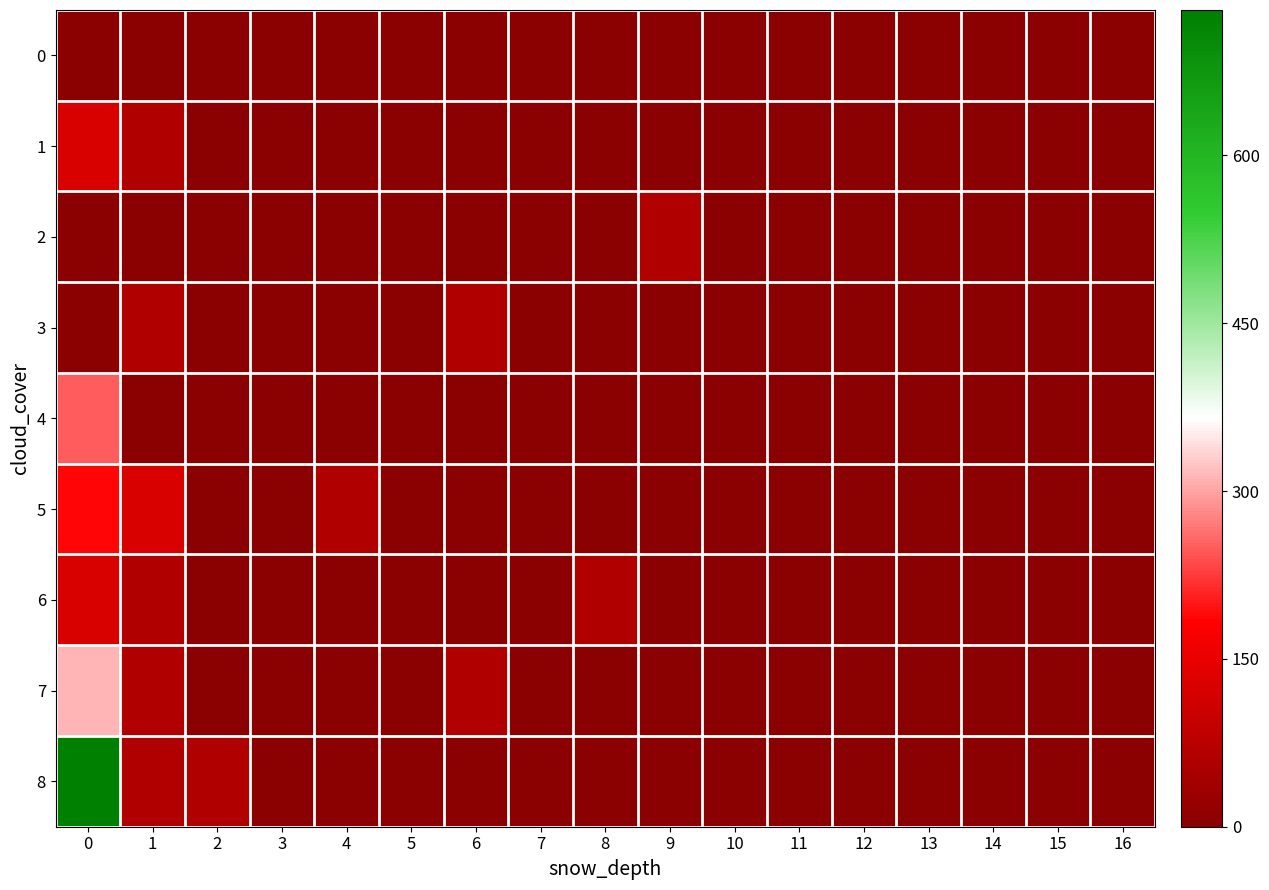

Which has a higher value, 15 or 12?

15